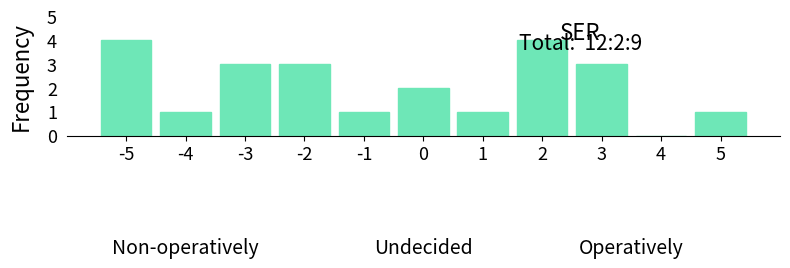

What is the greatest value displayed?

4